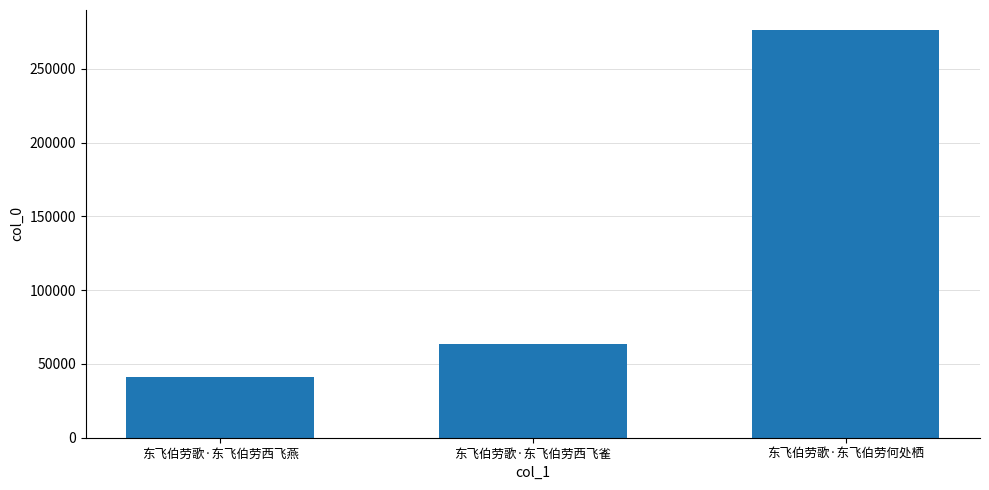

Reading left to right, extract all data points from this chart.

东飞伯劳歌·东飞伯劳西飞燕=41187	东飞伯劳歌·东飞伯劳西飞雀=63209	东飞伯劳歌·东飞伯劳何处栖=276162